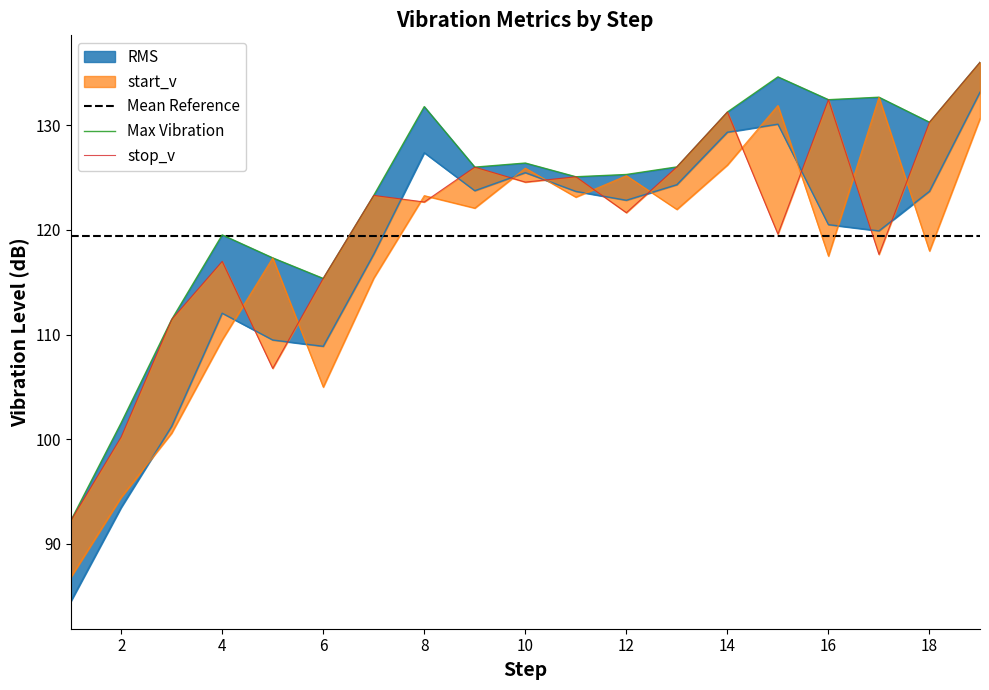

What is the difference between the maximum and minimum values in the Max Vibration series?

43.9